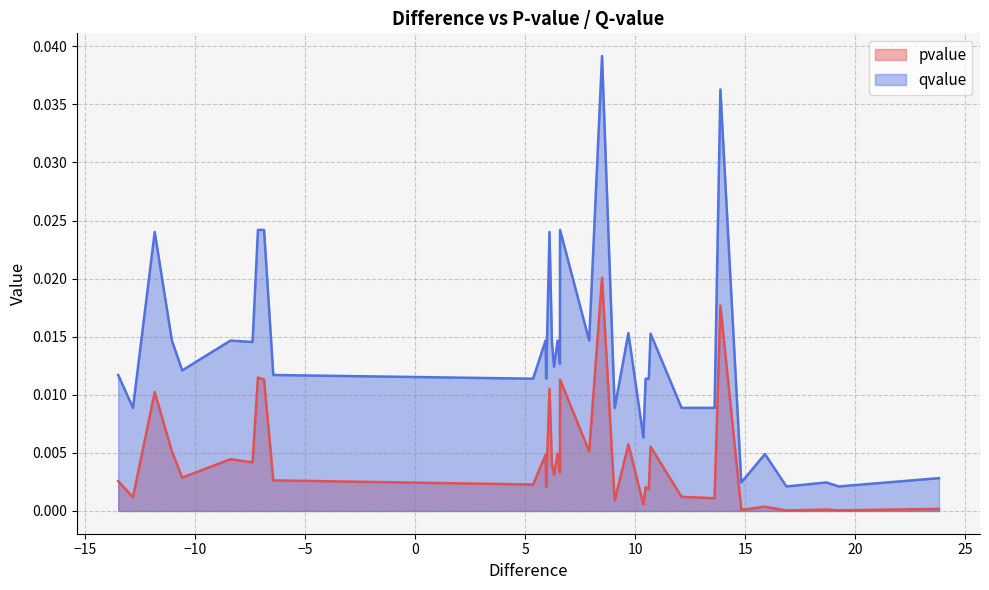

Is the value of qvalue at 15 greater than the value of pvalue at 24?

Yes